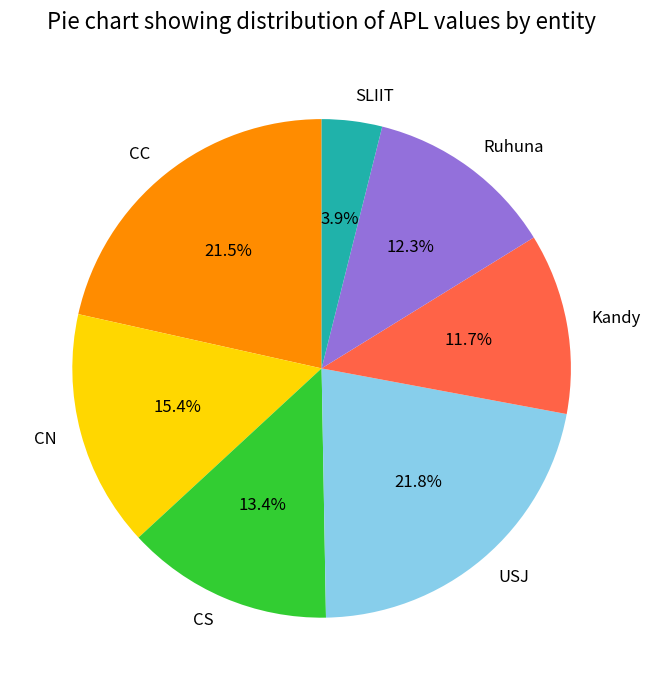

To the nearest percent, what is the difference between the largest and smallest slice percentages?

18%